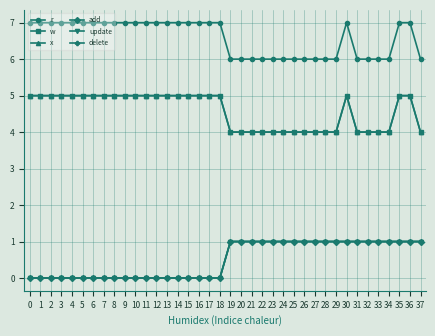

True or false: update and delete cross at least once.

False